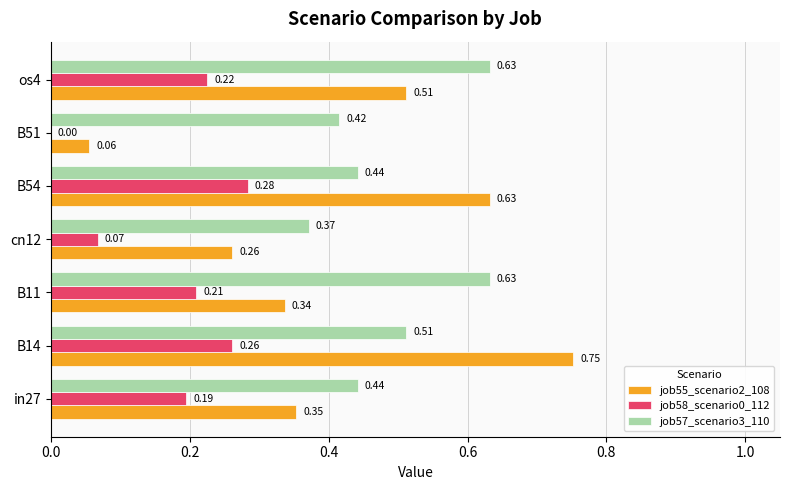

Which series changed the most between in27 and os4?

job57_scenario3_110